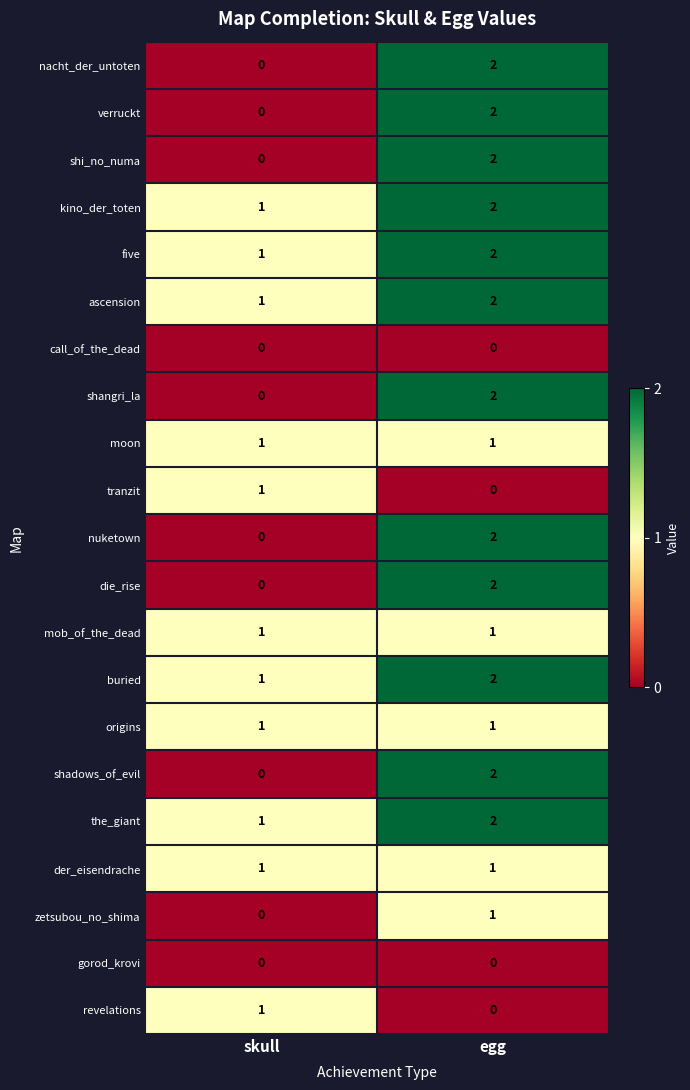

Is it true that five equals 2 at egg?

True